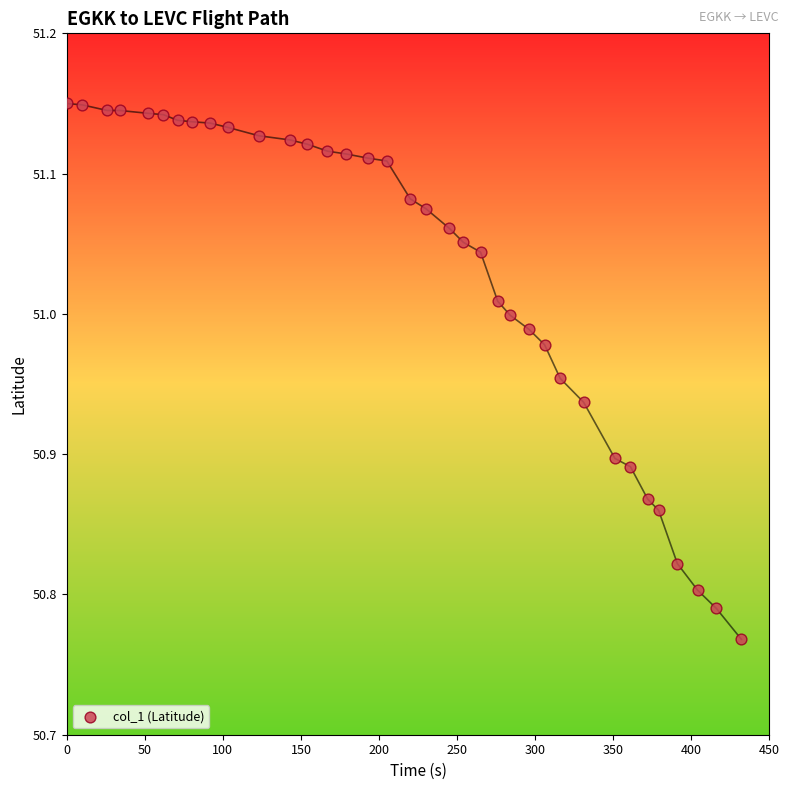

What is the range of X values (max minus min)?

432.0